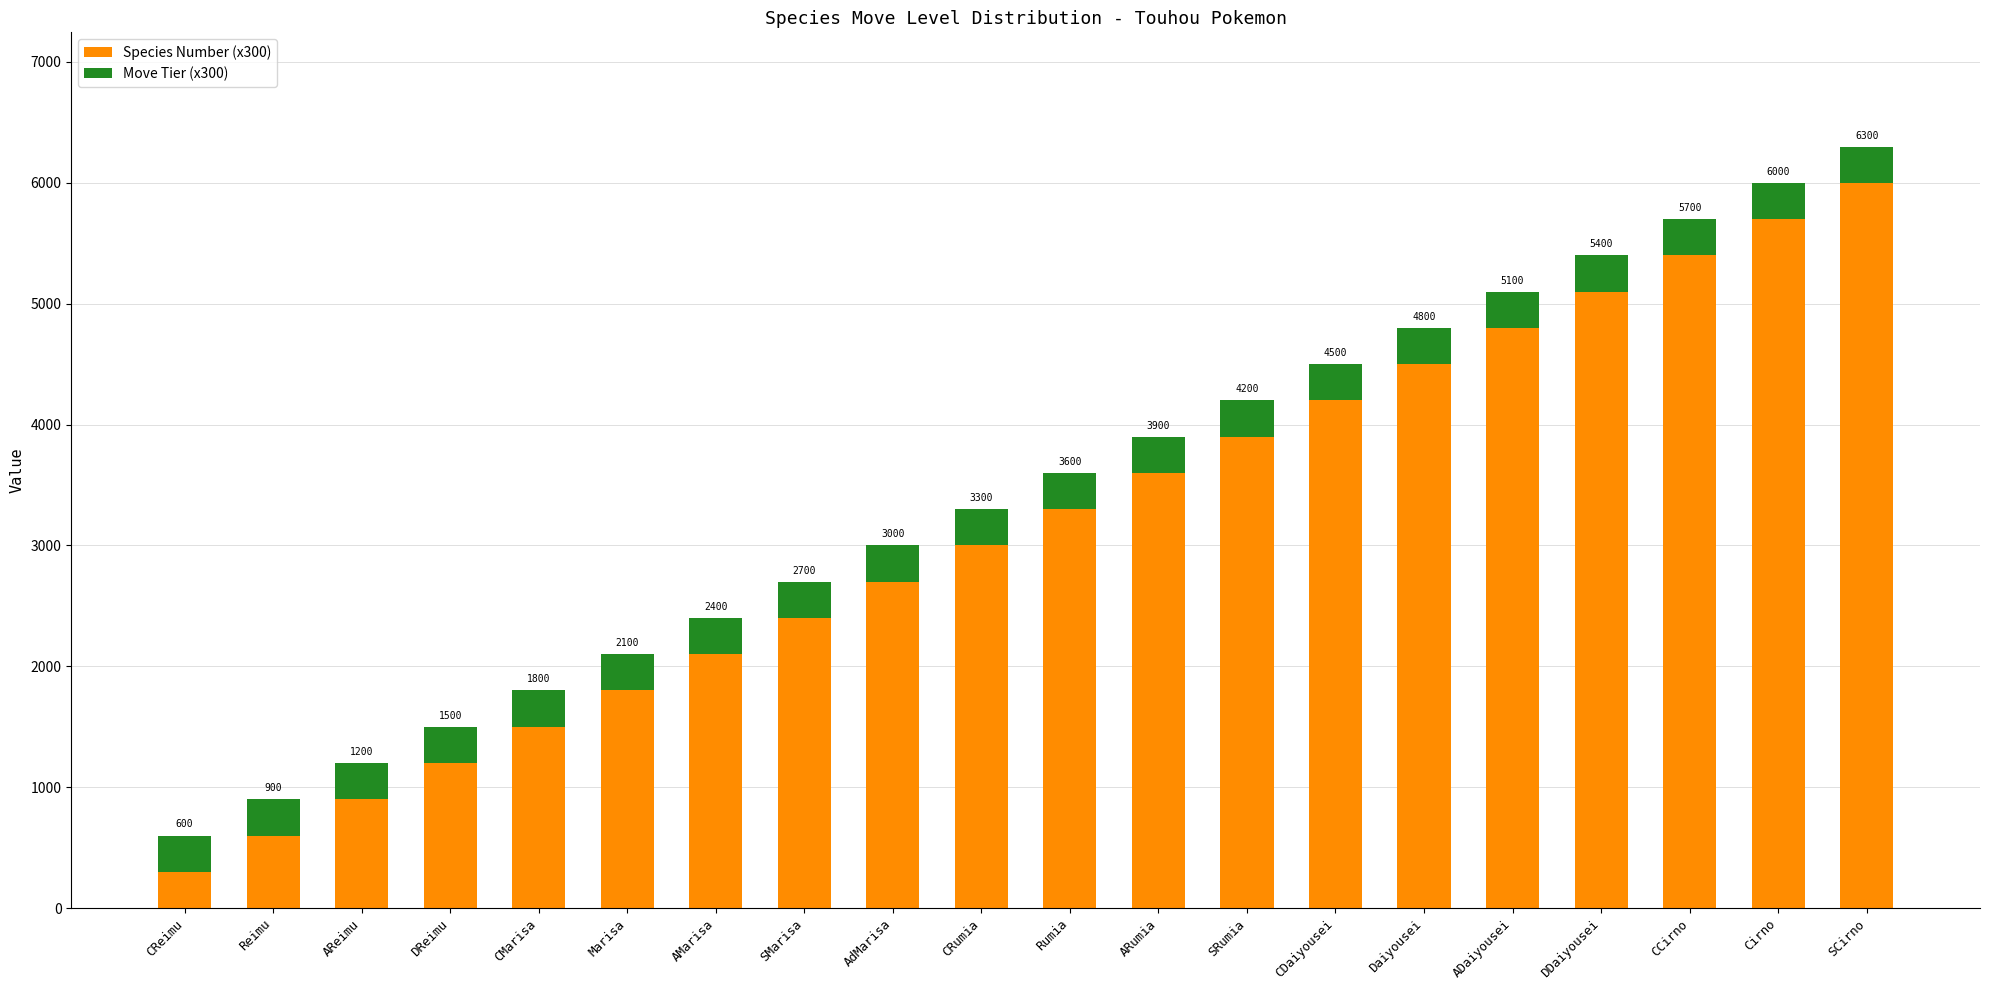

Reading left to right, list the values for the Species Number (x300) series.

CReimu=300	Reimu=600	AReimu=900	DReimu=1200	CMarisa=1500	Marisa=1800	AMarisa=2100	SMarisa=2400	AdMarisa=2700	CRumia=3000	Rumia=3300	ARumia=3600	SRumia=3900	CDaiyousei=4200	Daiyousei=4500	ADaiyousei=4800	DDaiyousei=5100	CCirno=5400	Cirno=5700	SCirno=6000